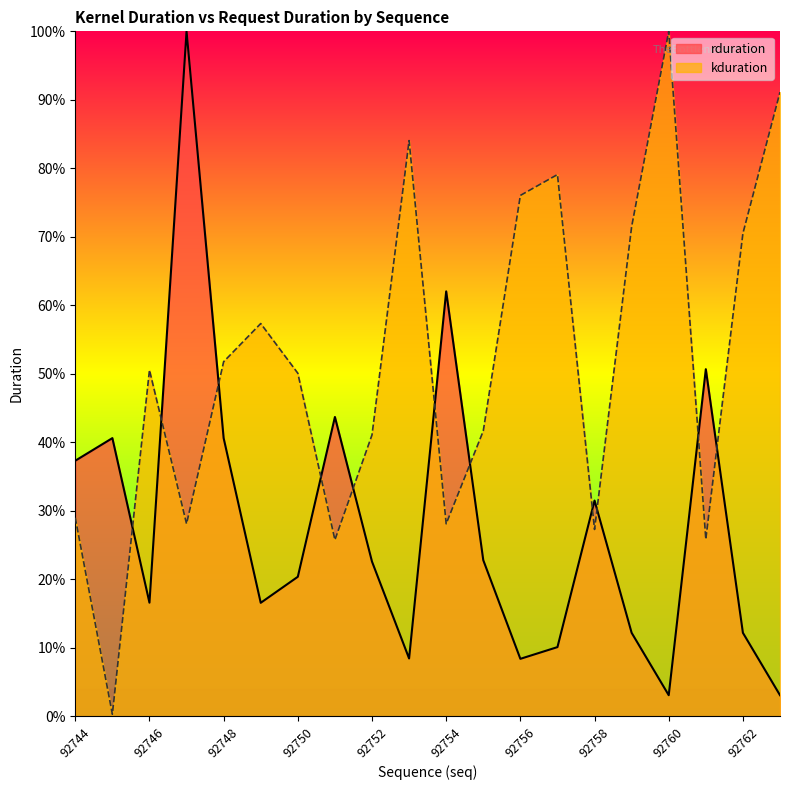

Which series has the widest spread of values?

kduration